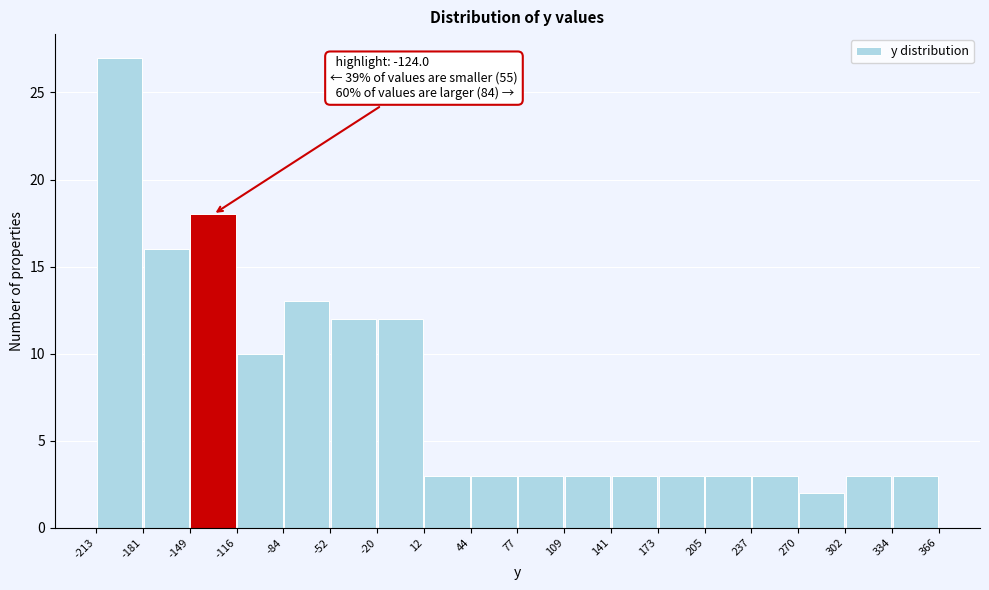

Which range on the x-axis has the tallest bar?

-213 to -181